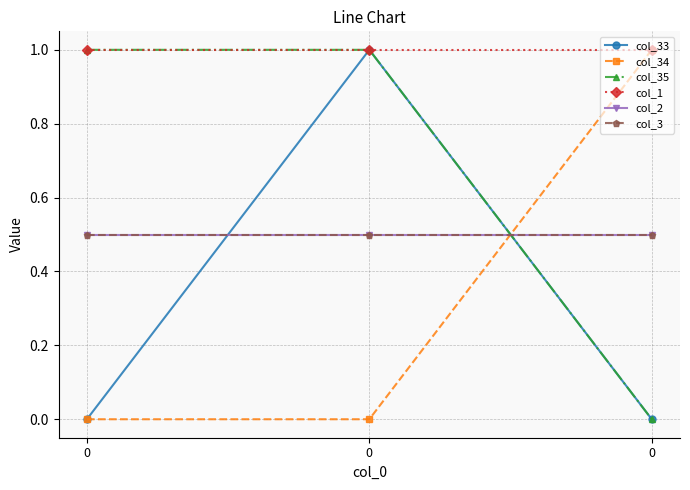

Rank the categories by col_35 value from lowest to highest.

0, 0, 0